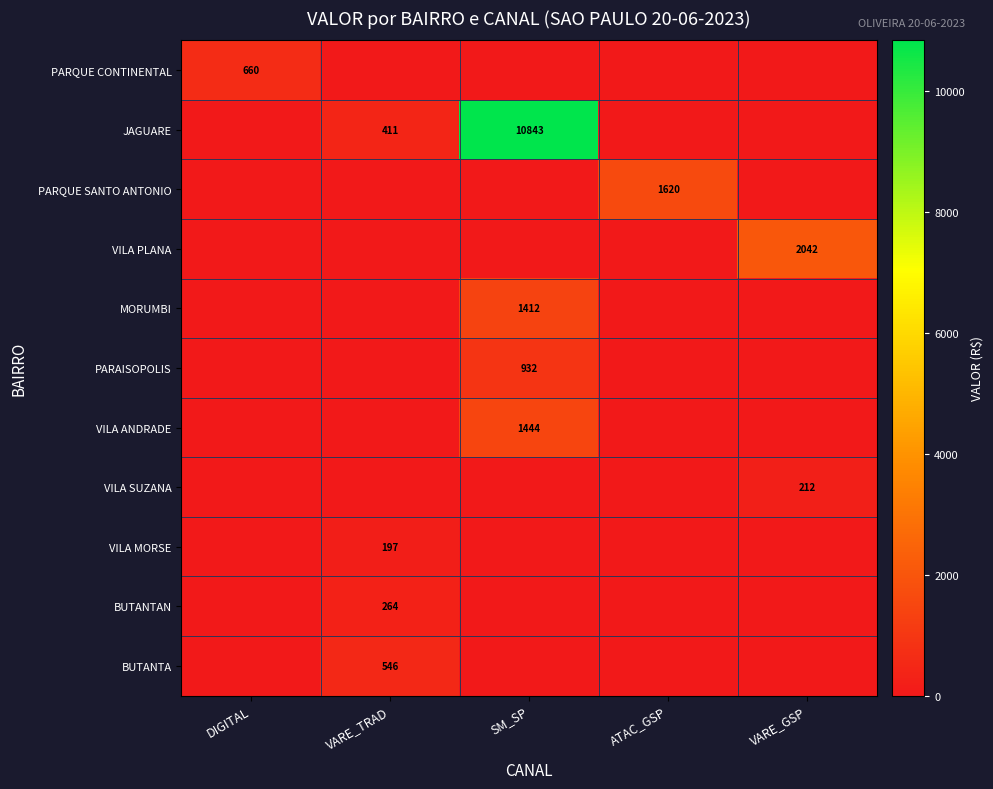

List the labels in order of PARQUE SANTO ANTONIO value, largest first.

ATAC_GSP, DIGITAL, VARE_TRAD, SM_SP, VARE_GSP